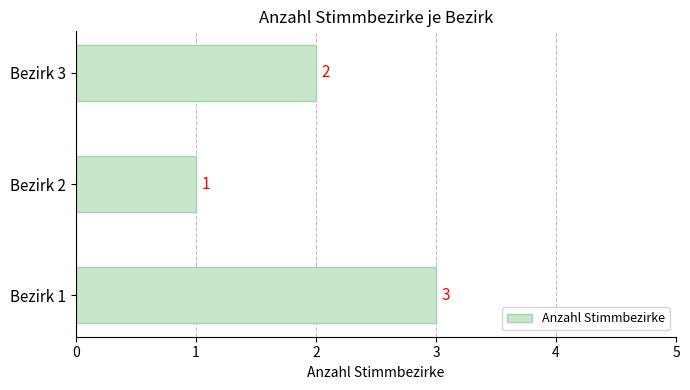

Where is the data nearest to the value 2?

Bezirk 3